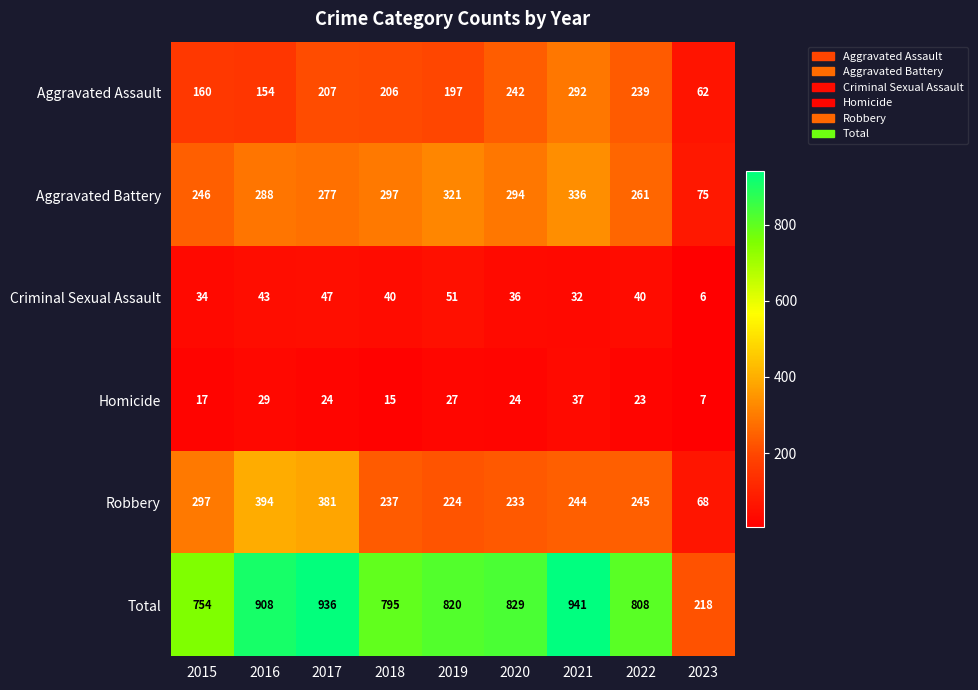

What is the minimum value shown in the chart?

6